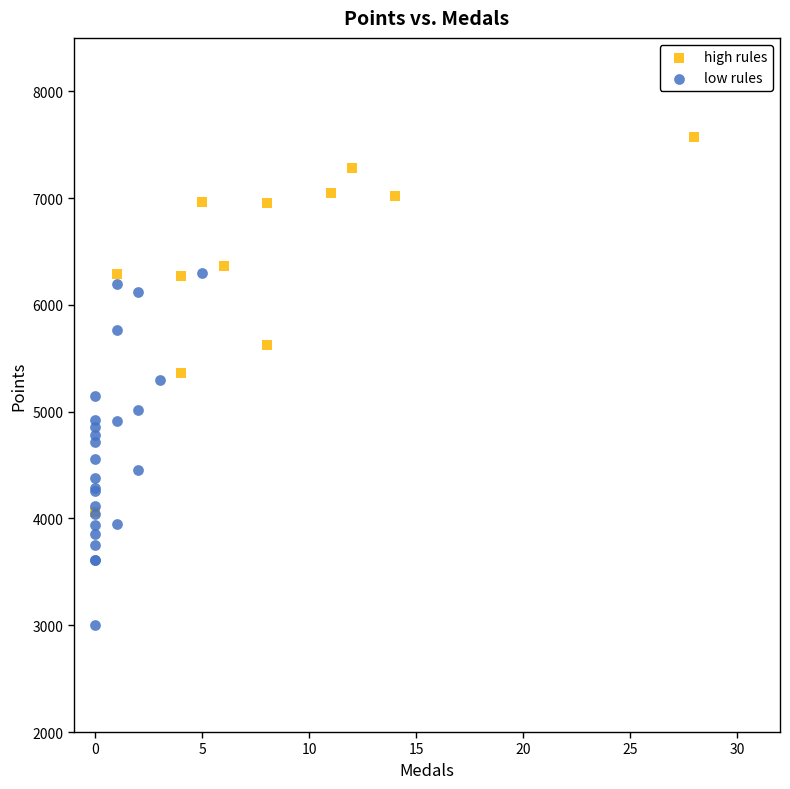

Which series reaches the maximum Y coordinate?

high rules